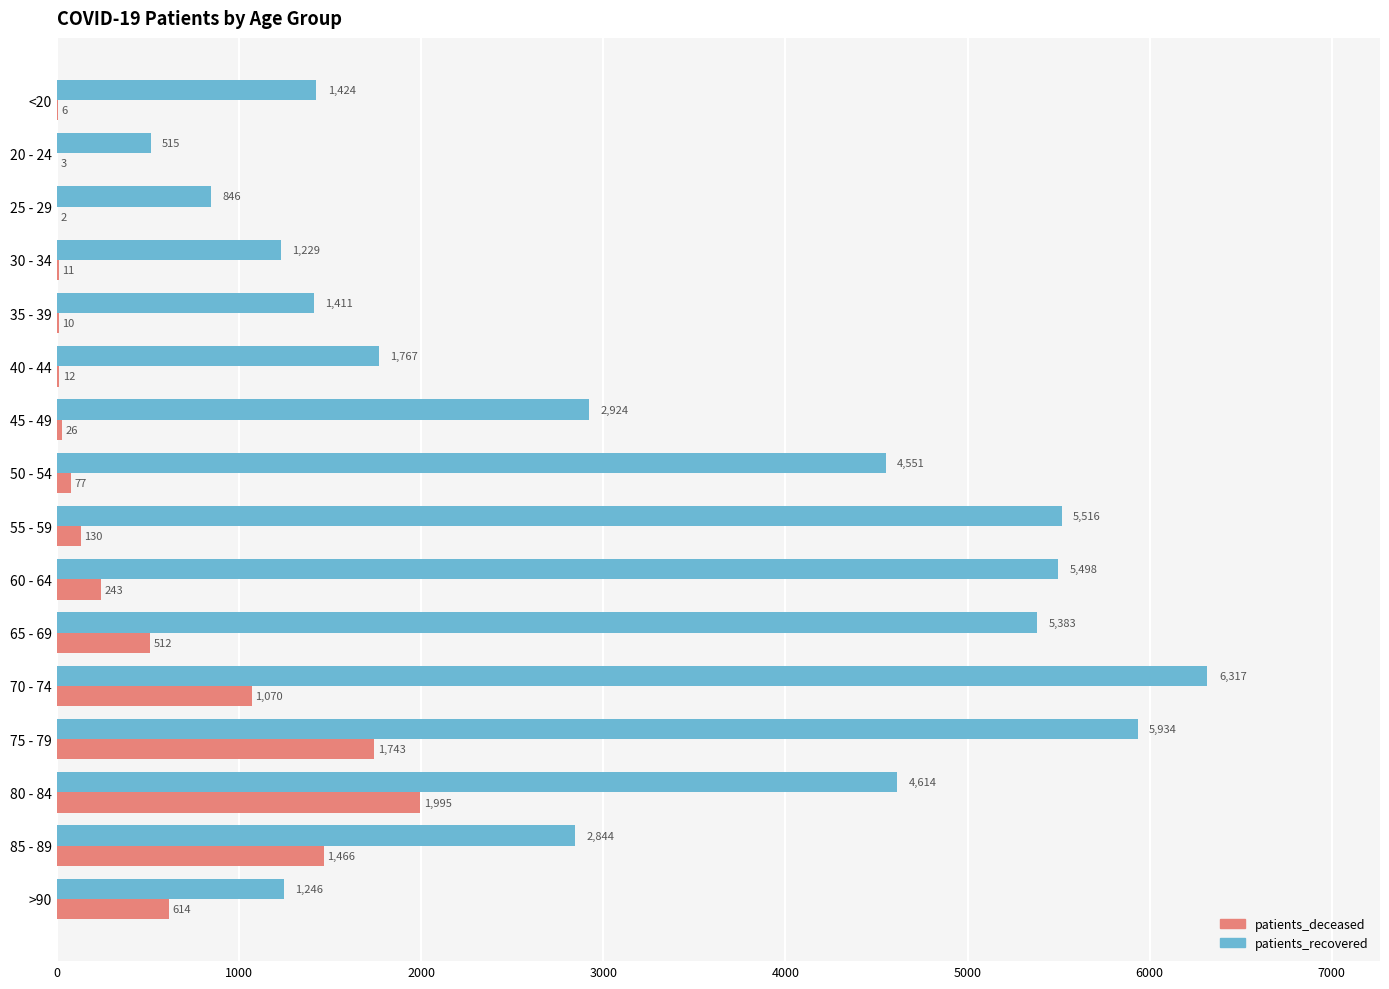

Which series has the largest total across all categories?

patients_recovered